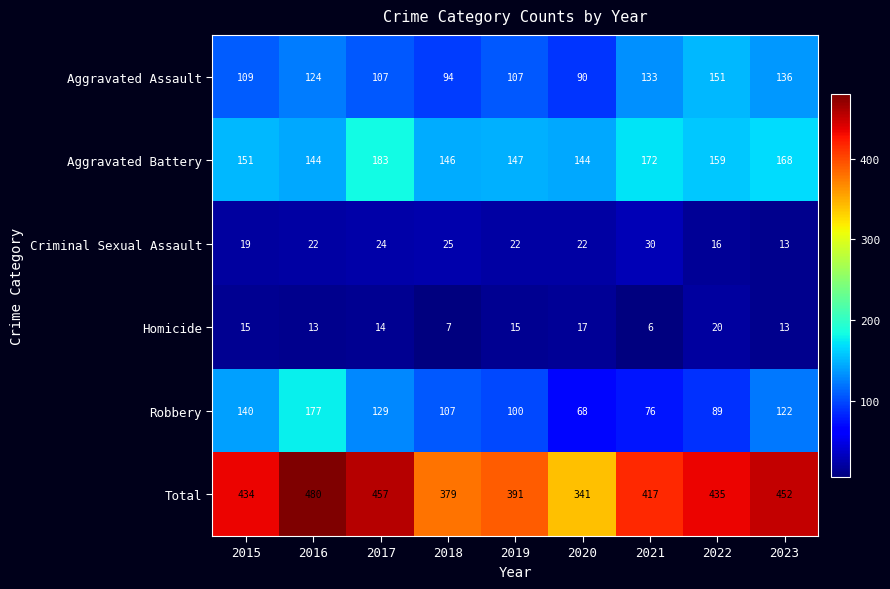

List the series in order of their peak value, lowest first.

Homicide, Criminal Sexual Assault, Aggravated Assault, Robbery, Aggravated Battery, Total